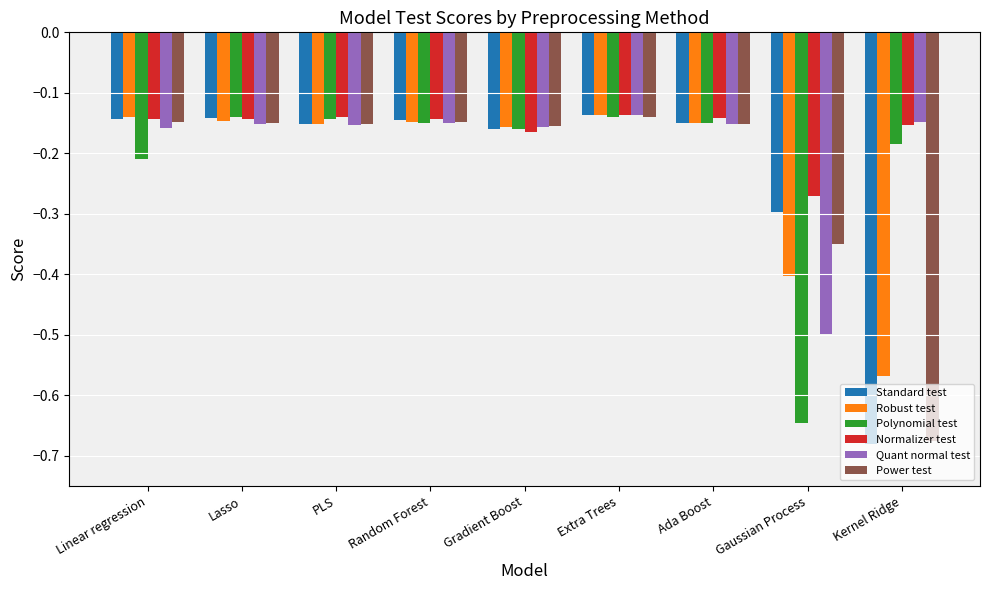

At which label does Power test reach its minimum?

Kernel Ridge